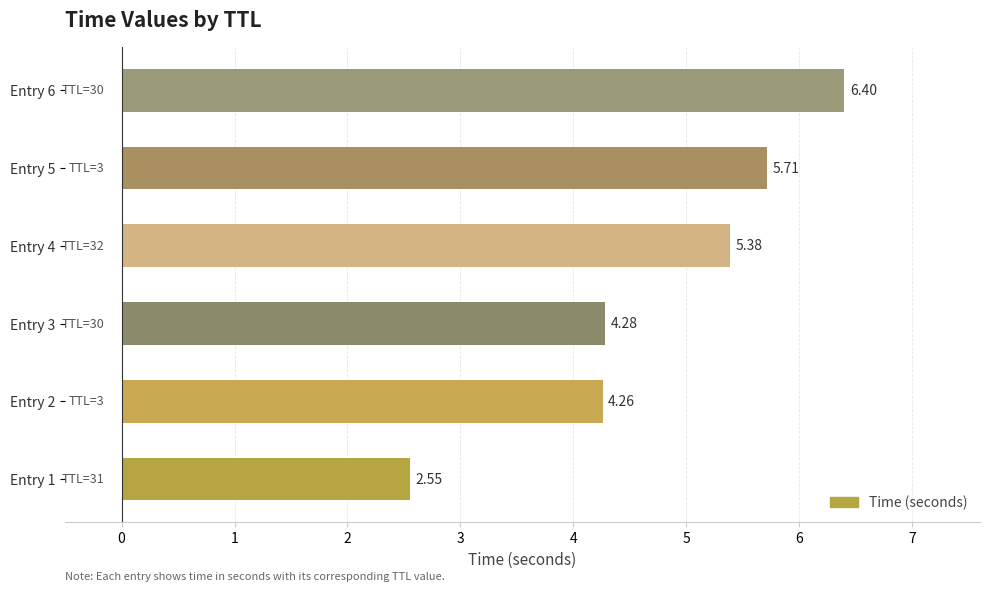

Which has a higher value, Entry 4 or Entry 3?

Entry 4